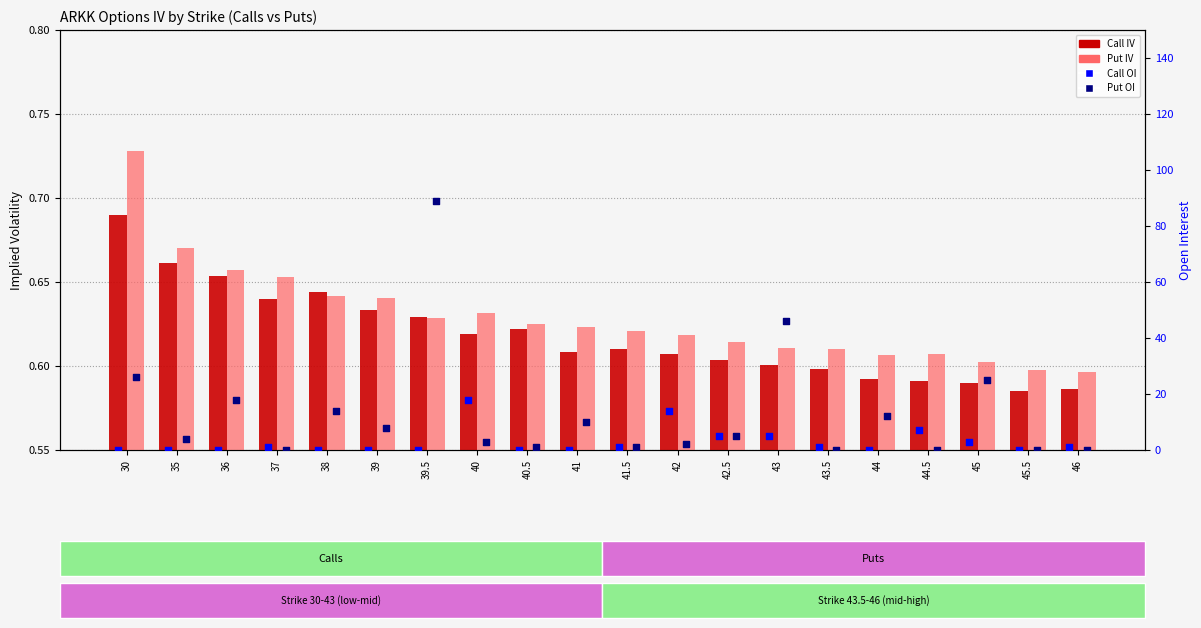

Which series has the largest total across all categories?

Put OI